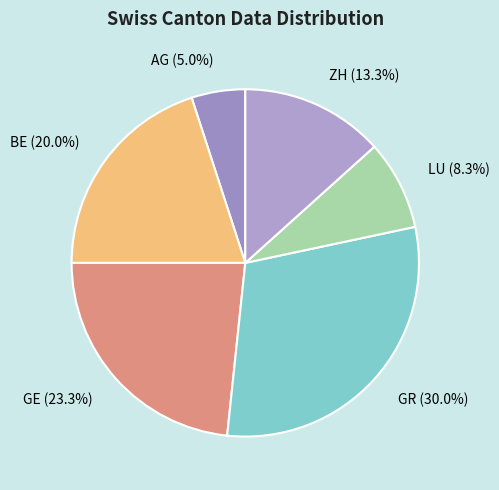

Is there a majority slice in this chart?

No